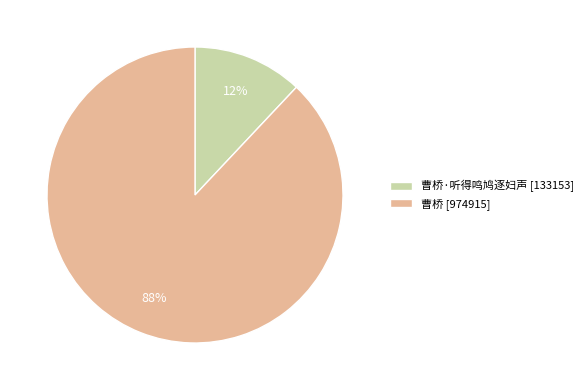

Count the number of slices in the pie.

2